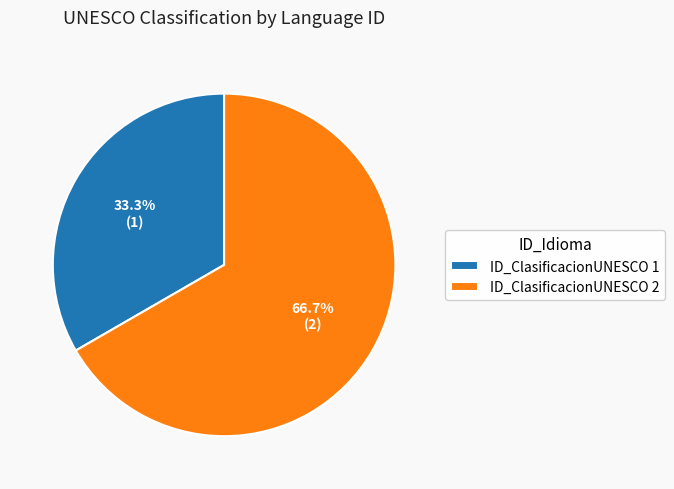

Rank the categories by value from lowest to highest.

ID_ClasificacionUNESCO 1, ID_ClasificacionUNESCO 2